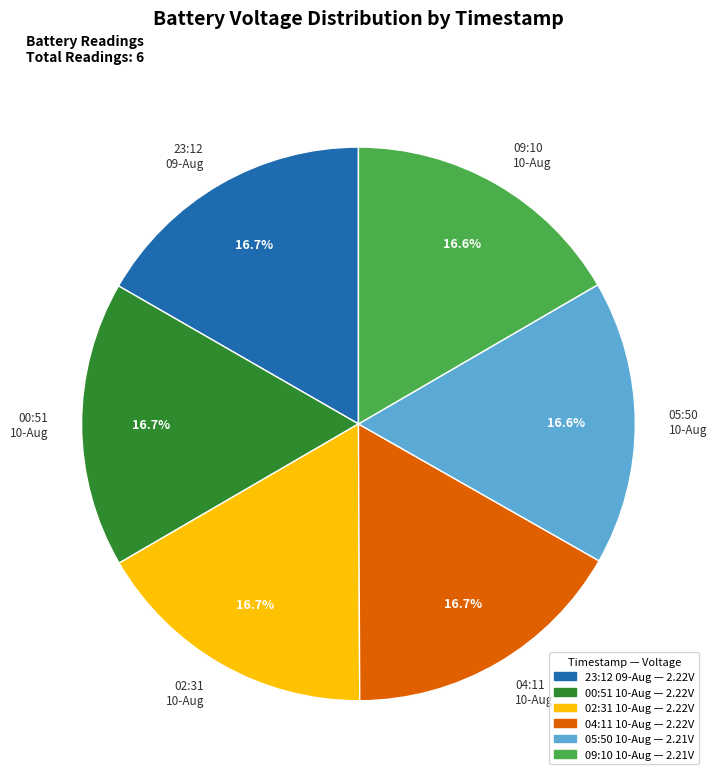

Is there any slice that represents more than half of the pie?

No